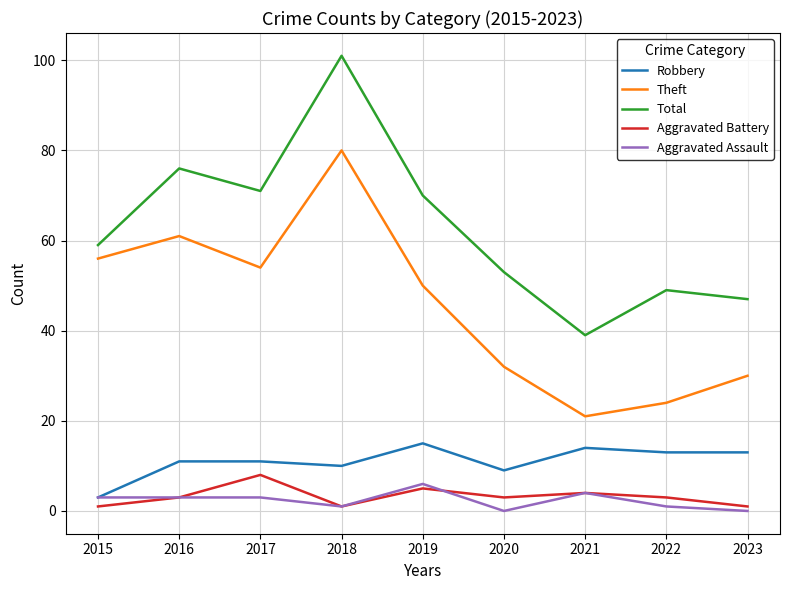

What is the lowest value of the Aggravated Battery series?

1